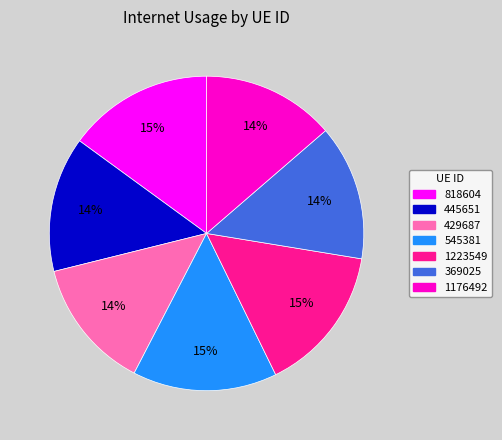

Is 429687 the majority of the pie?

No